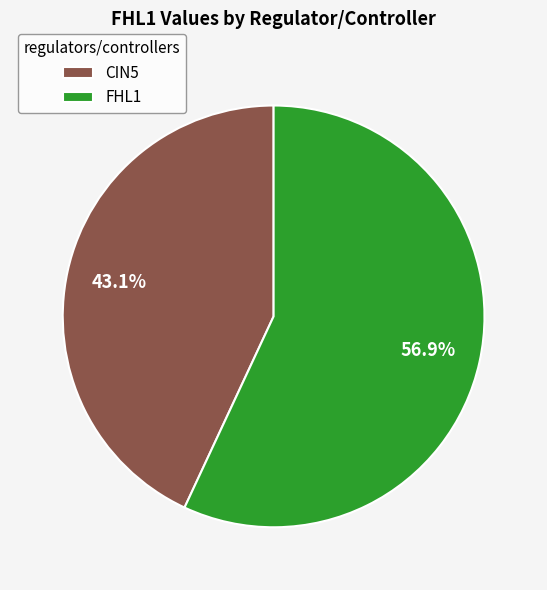

Which slice represents more than half of the pie?

FHL1